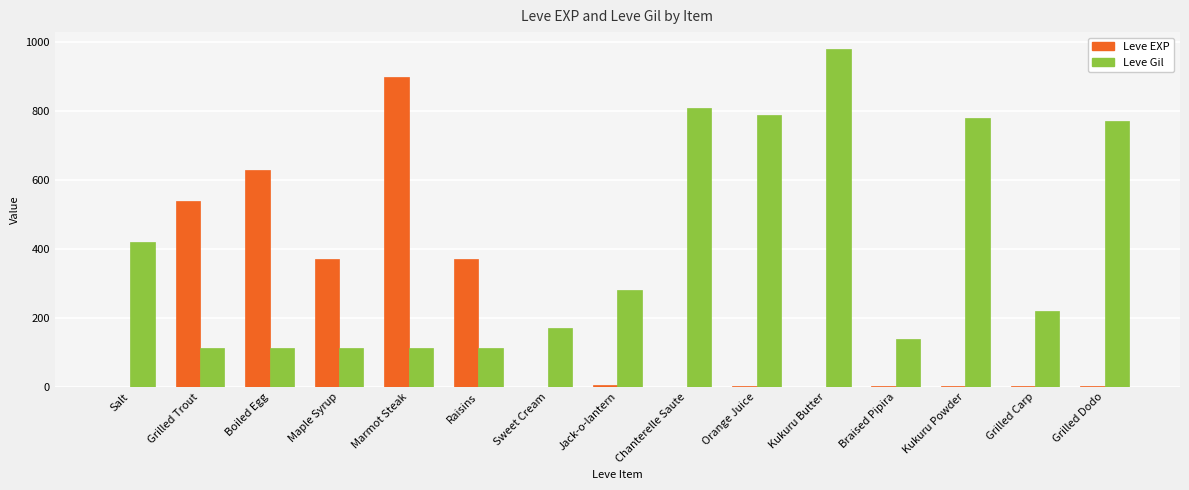

How many categories are shown in the chart?

15